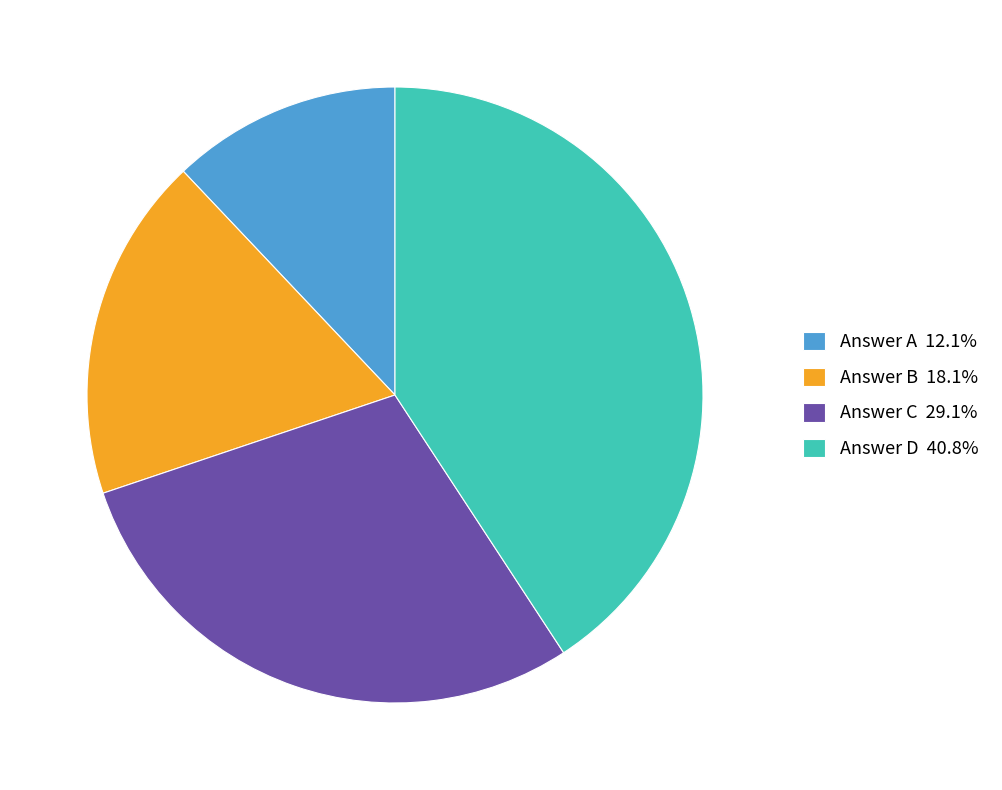

Do Answer A 12.1% and Answer D 40.8% together represent more than half of the pie?

Yes